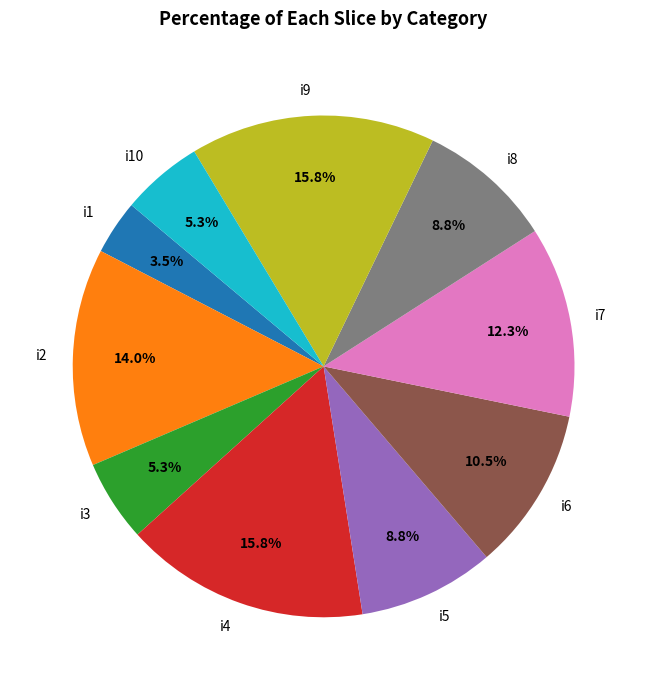

To the nearest percent, what is the difference between the i3 and i6 slice percentages?

5%